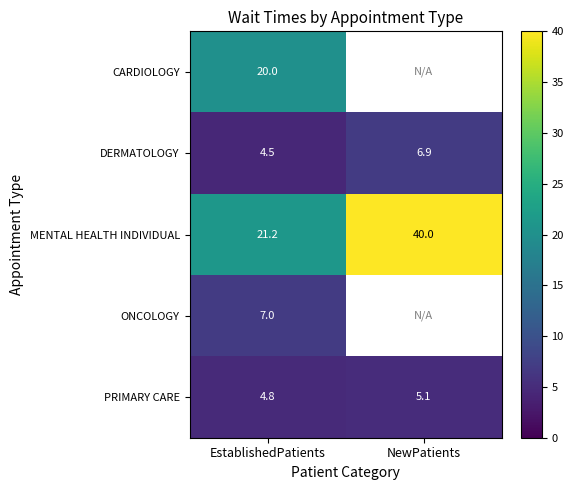

What is the sum of the MENTAL HEALTH INDIVIDUAL values at EstablishedPatients and NewPatients?

61.2